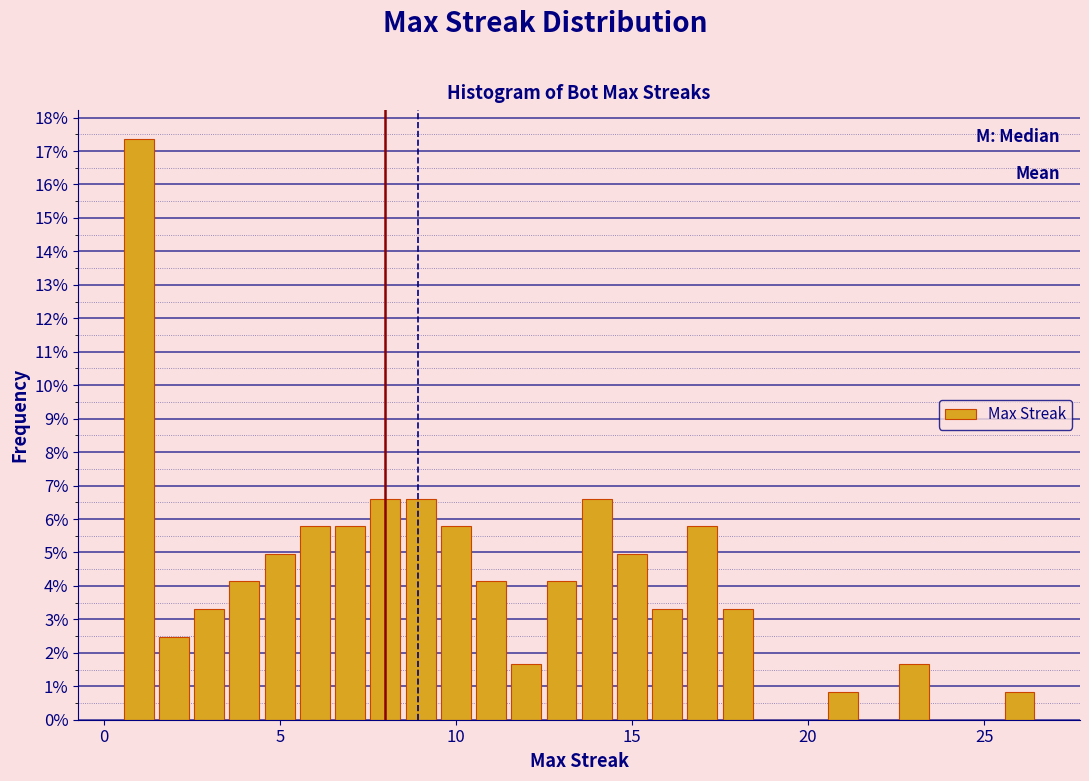

Read against the x-axis, roughly where is the centre of the tallest bar?

1.0